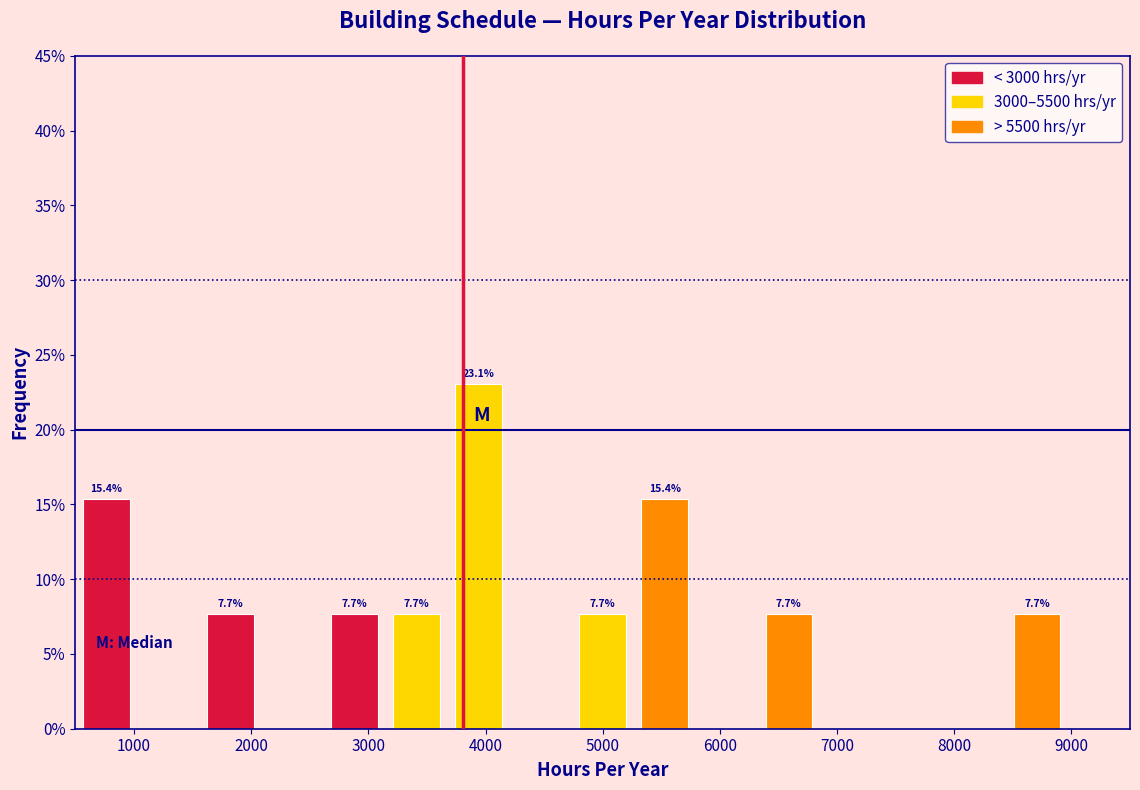

Which range on the x-axis has the tallest bar?

3700 to 4200